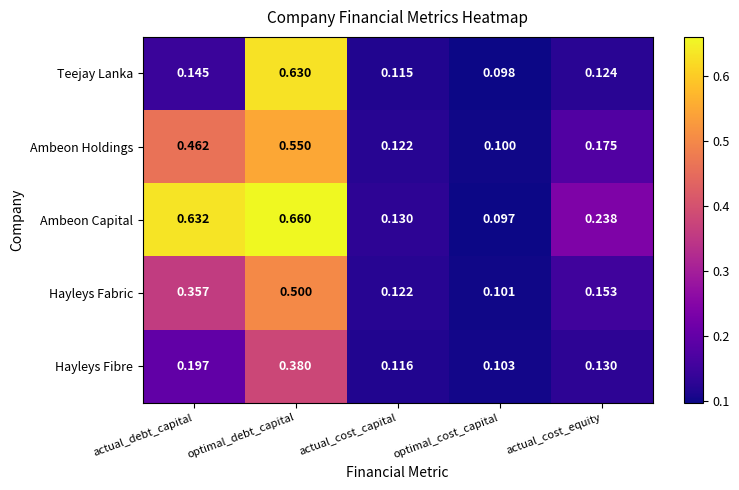

How many categories are shown in the chart?

5